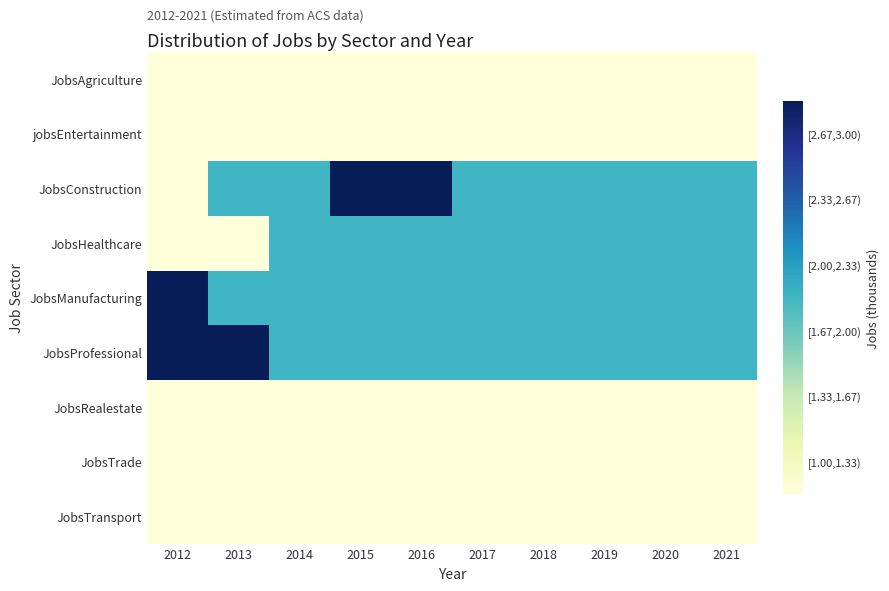

Reading left to right, extract all data points from this chart.

JobsAgriculture: 2012=1	2013=1	2014=1	2015=1	2016=1	2017=1	2018=1	2019=1	2020=1	2021=1
jobsEntertainment: 2012=1	2013=1	2014=1	2015=1	2016=1	2017=1	2018=1	2019=1	2020=1	2021=1
JobsConstruction: 2012=1	2013=2	2014=2	2015=3	2016=3	2017=2	2018=2	2019=2	2020=2	2021=2
JobsHealthcare: 2012=1	2013=1	2014=2	2015=2	2016=2	2017=2	2018=2	2019=2	2020=2	2021=2
JobsManufacturing: 2012=3	2013=2	2014=2	2015=2	2016=2	2017=2	2018=2	2019=2	2020=2	2021=2
JobsProfessional: 2012=3	2013=3	2014=2	2015=2	2016=2	2017=2	2018=2	2019=2	2020=2	2021=2
JobsRealestate: 2012=1	2013=1	2014=1	2015=1	2016=1	2017=1	2018=1	2019=1	2020=1	2021=1
JobsTrade: 2012=1	2013=1	2014=1	2015=1	2016=1	2017=1	2018=1	2019=1	2020=1	2021=1
JobsTransport: 2012=1	2013=1	2014=1	2015=1	2016=1	2017=1	2018=1	2019=1	2020=1	2021=1